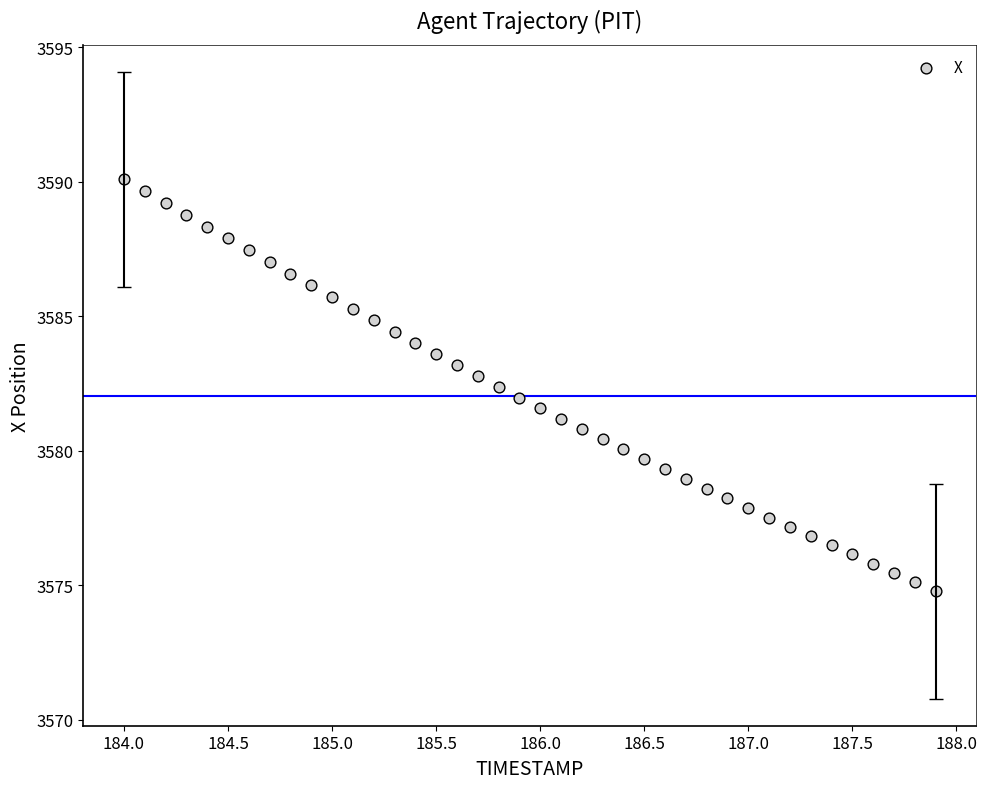

What is the range of X values (max minus min)?

3.9